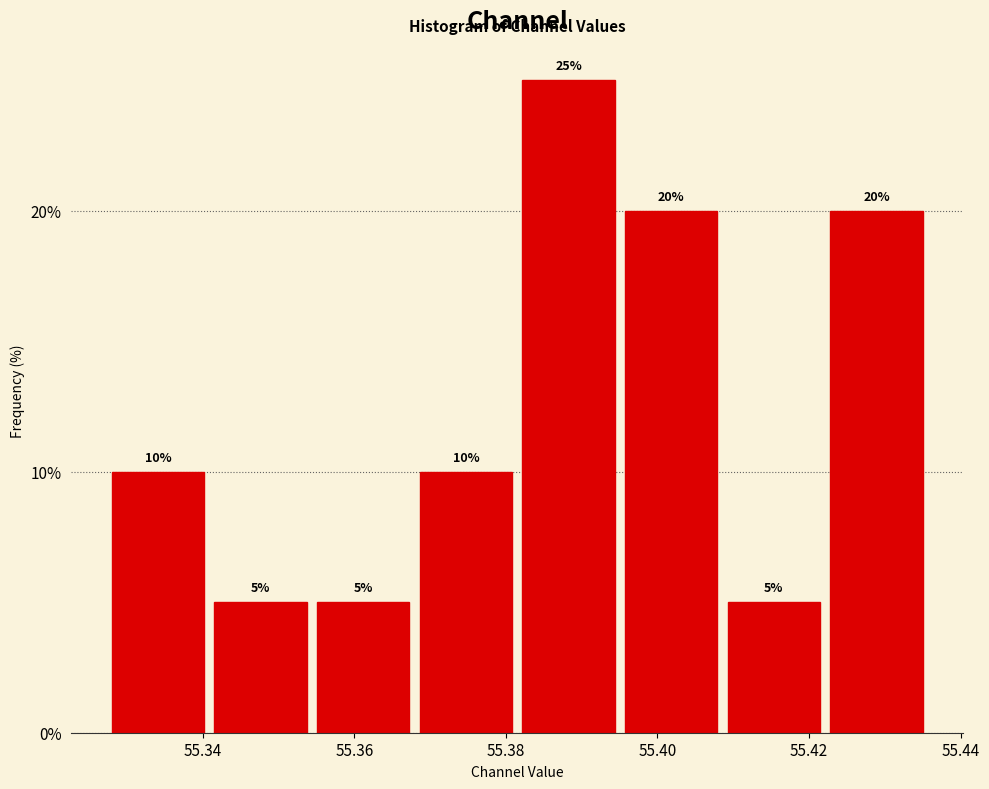

Reading left to right, list every bar in this chart as the range it spans on the x-axis followed by its height. The bar edges are not printed on the chart, so give them approximately, as read against the axis.

55.328 to 55.340: 10
55.340 to 55.354: 5
55.354 to 55.368: 5
55.368 to 55.382: 10
55.382 to 55.396: 25
55.396 to 55.408: 20
55.408 to 55.422: 5
55.422 to 55.436: 20